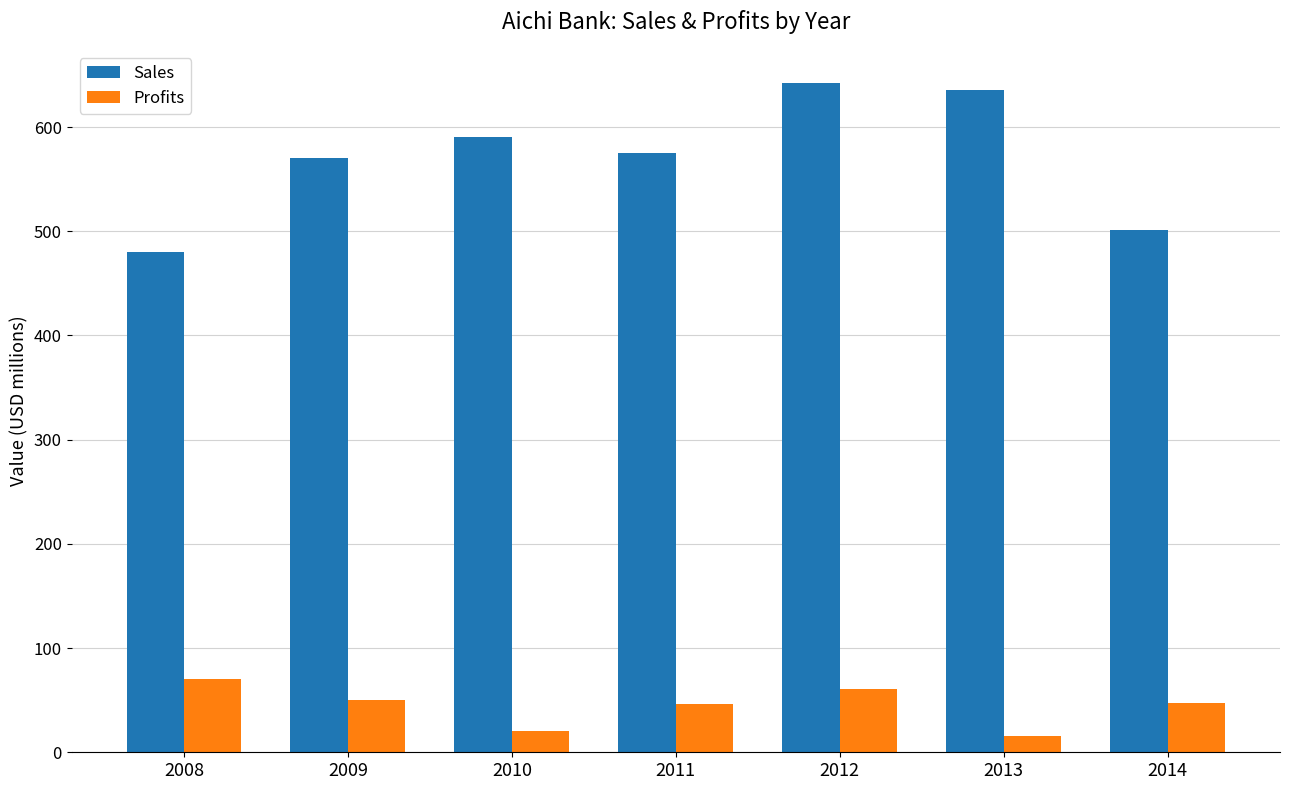

What is the approximate value of Sales at 2012?

642.0